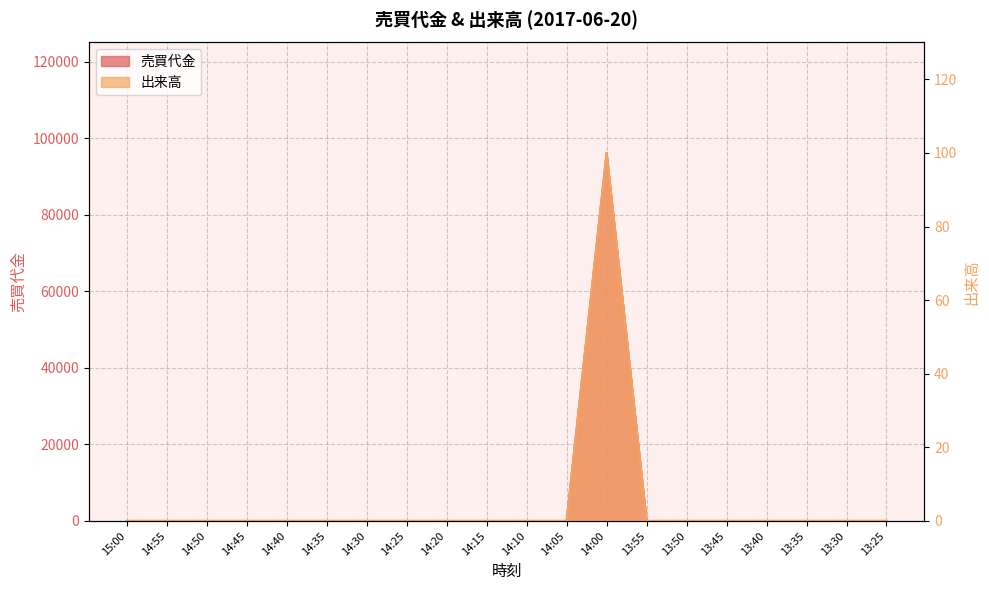

Which label corresponds to the largest value in the chart?

14:00